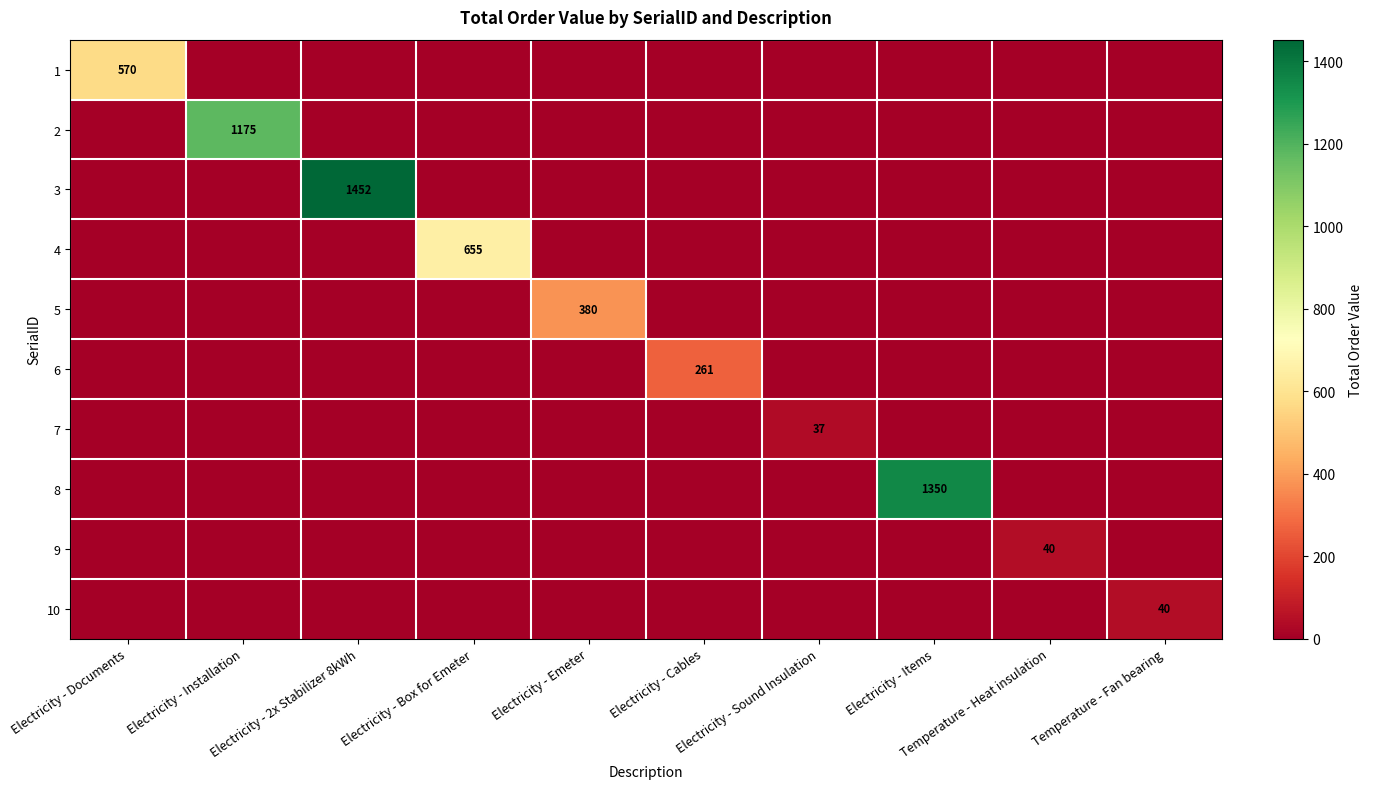

What is the maximum value for 4?

655